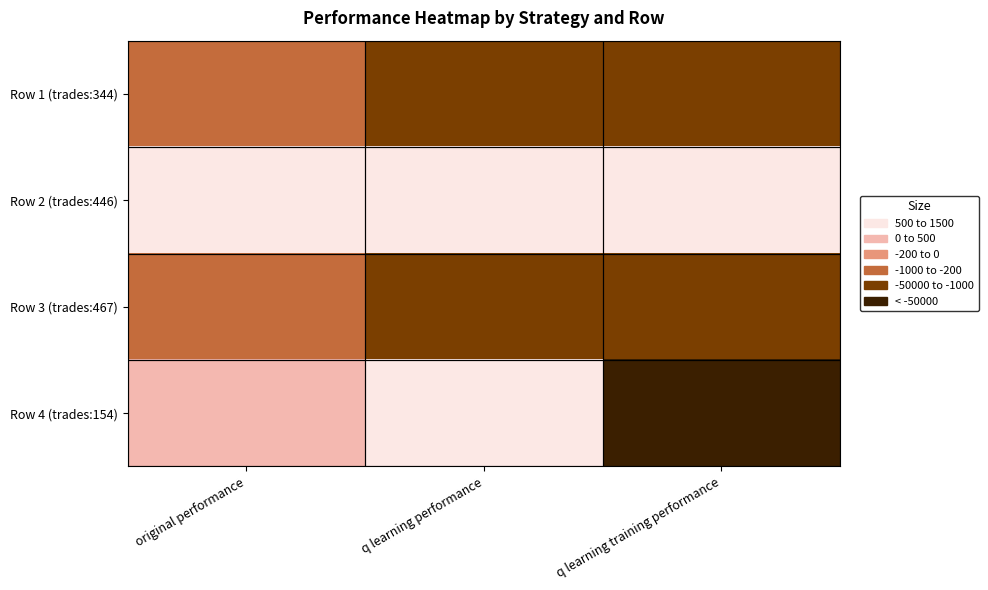

How many series are shown in this chart?

4